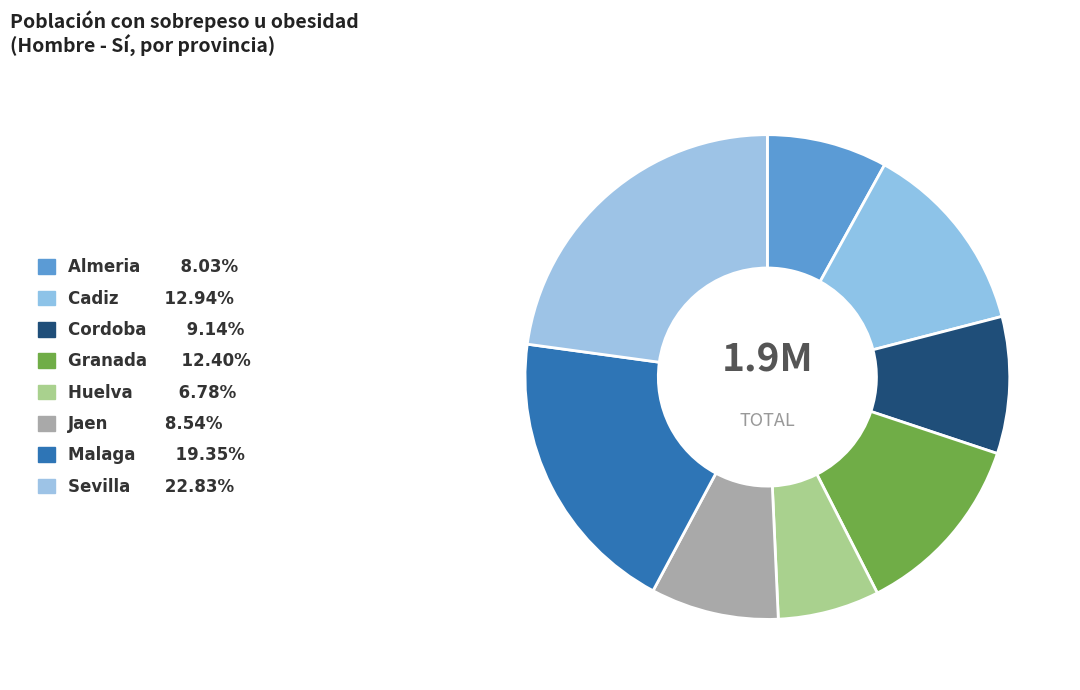

How many segments does this pie chart have?

8